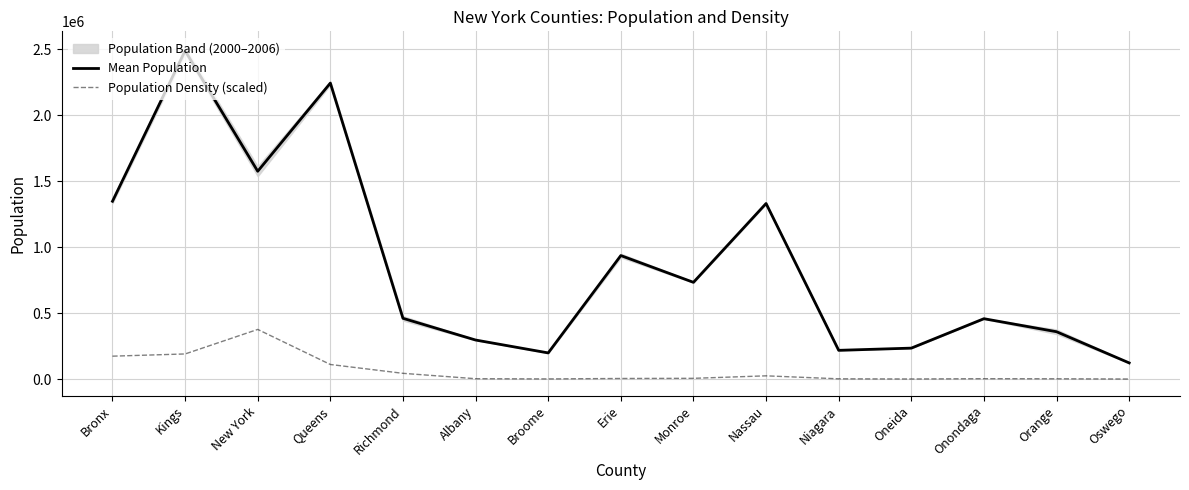

Which series has the widest spread of values?

Mean Population